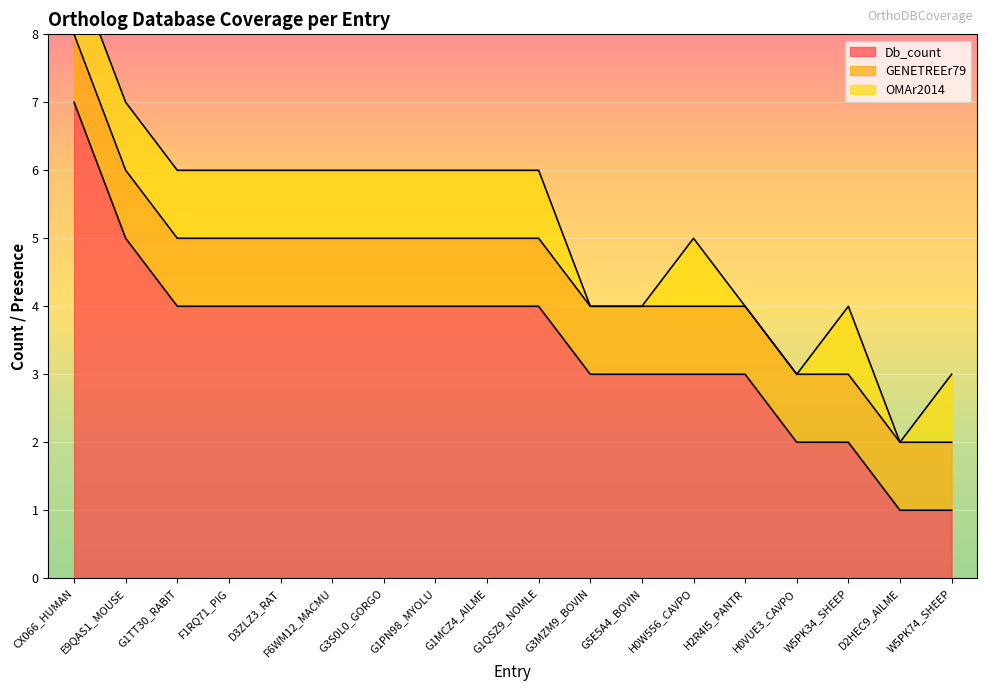

Does the chart display data point markers on the line(s)?

No